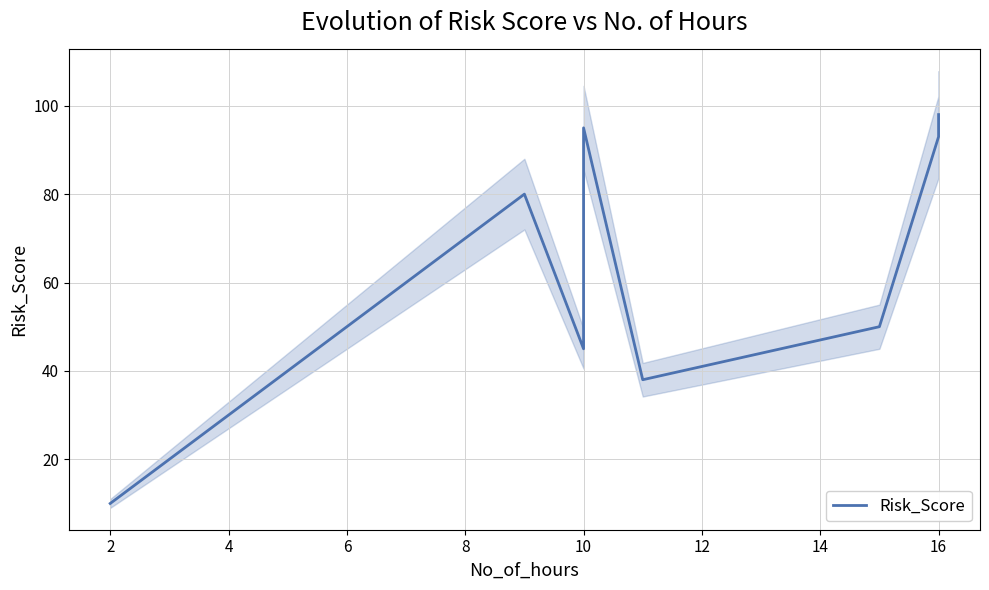

The chart shows a value of 33 at 16. True or false?

False